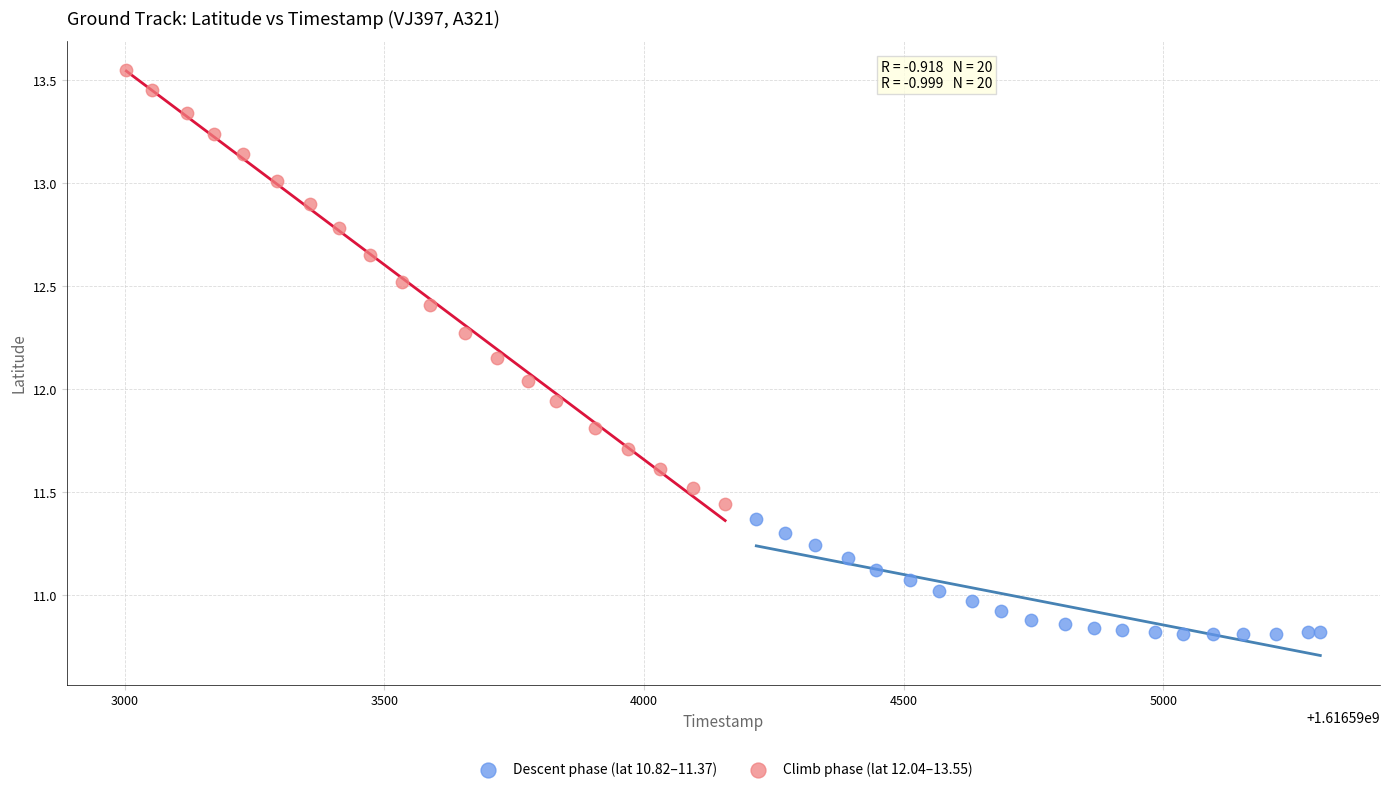

Which series has the widest spread of Y values?

Climb phase (lat 12.04–13.55)